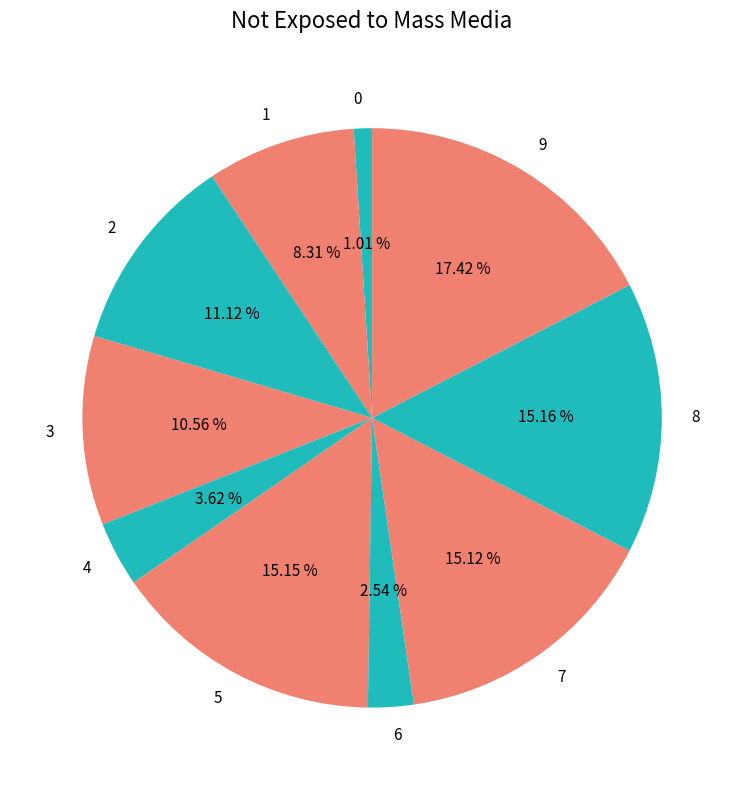

The 2 slice represents 11% of the pie. True or false?

True